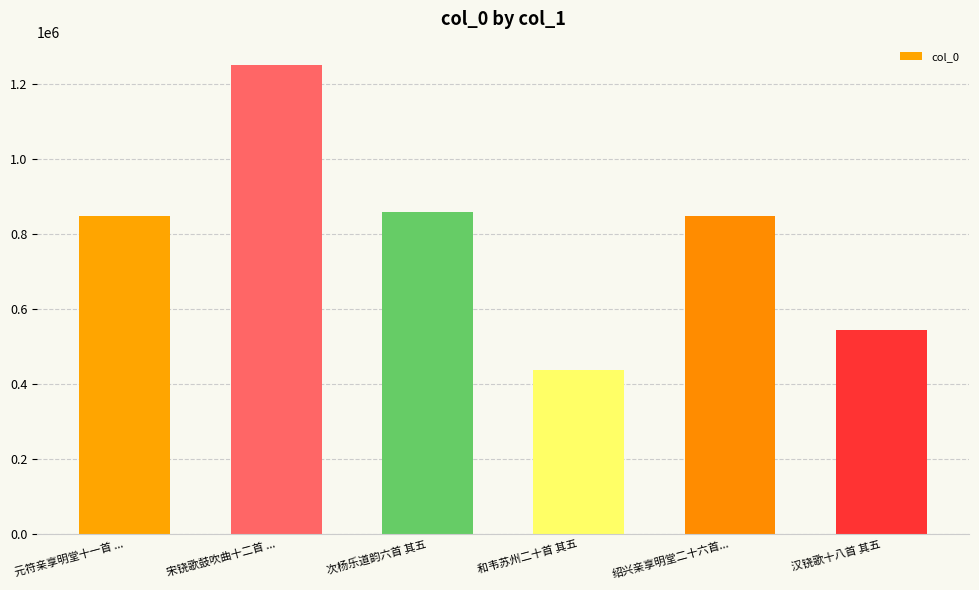

What is the value of the 2nd bar from the left?

1250579